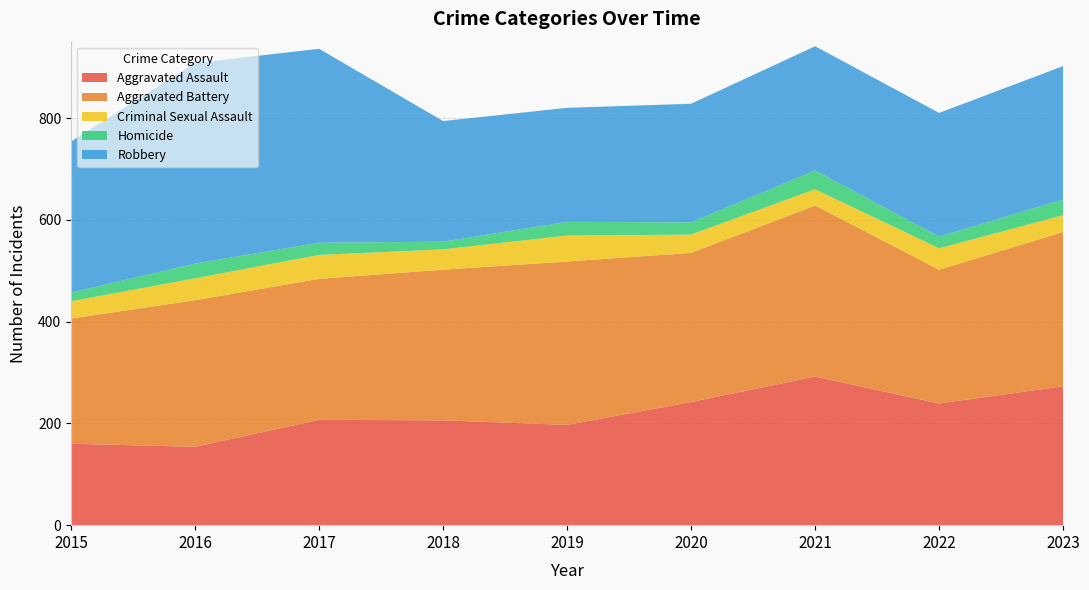

Reading left to right, transcribe all the data shown in this chart.

Aggravated Assault: 160	154	207	206	197	242	292	239	273
Aggravated Battery: 246	288	277	296	321	293	336	263	303
Criminal Sexual Assault: 34	43	47	40	51	36	32	42	33
Homicide: 17	29	24	15	27	24	37	23	31
Robbery: 297	394	381	237	224	233	244	243	262